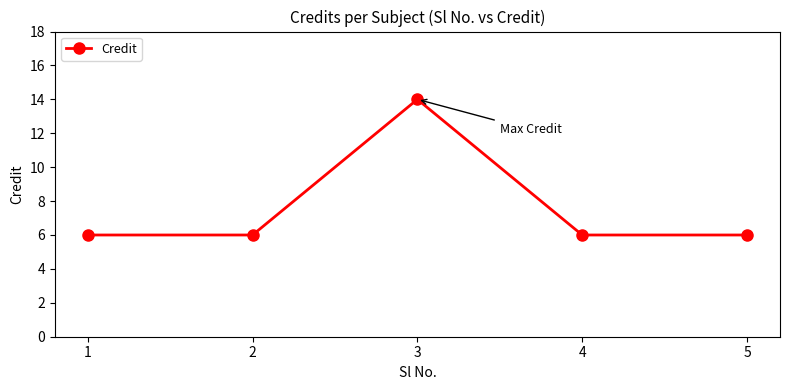

What is the change in value from 2 to 3?

+8